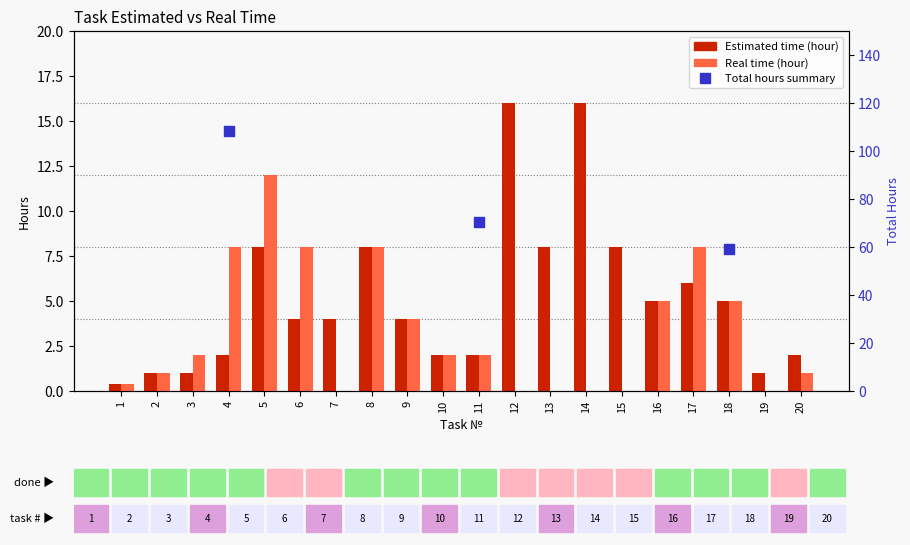

Which series has the largest total across all categories?

Estimated time (hour)